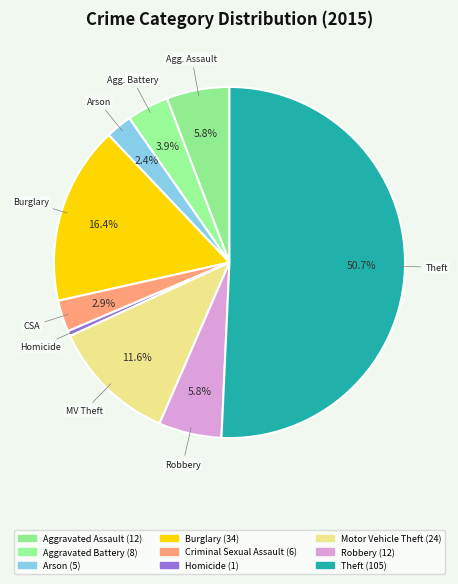

Is it true that Theft is 51% of the pie?

True